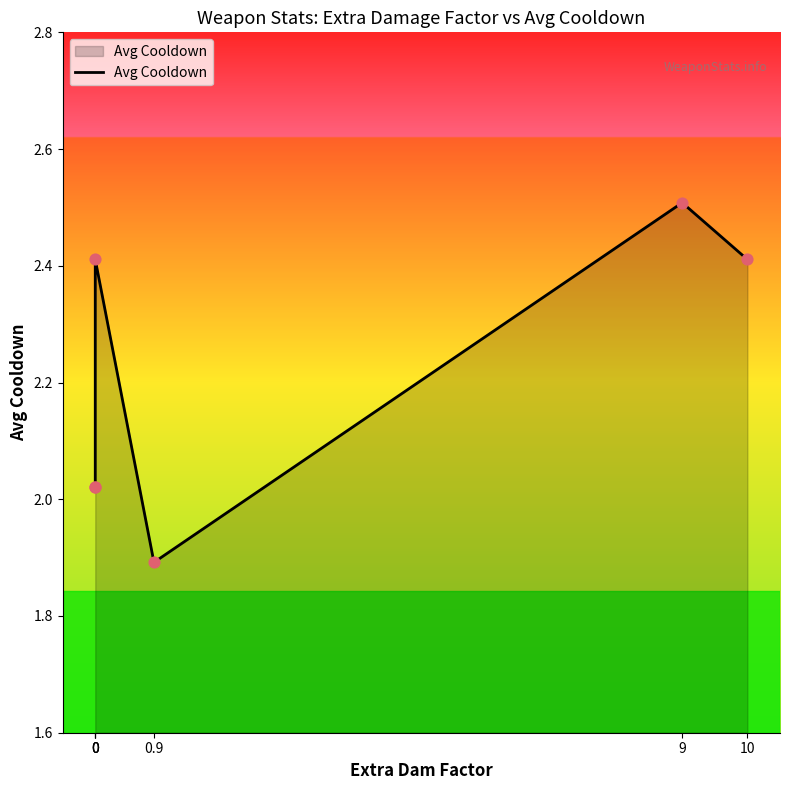

What is the ratio of the value at 10 to the value at 9?

1.0